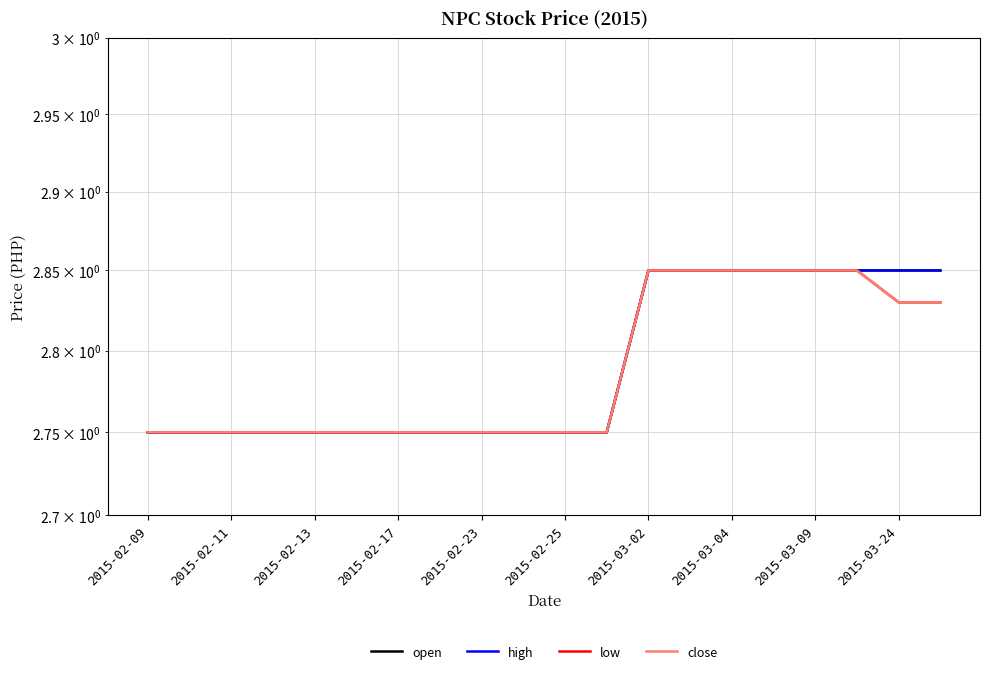

The value of open at 2015-03-04 is 4.5. True or false?

False